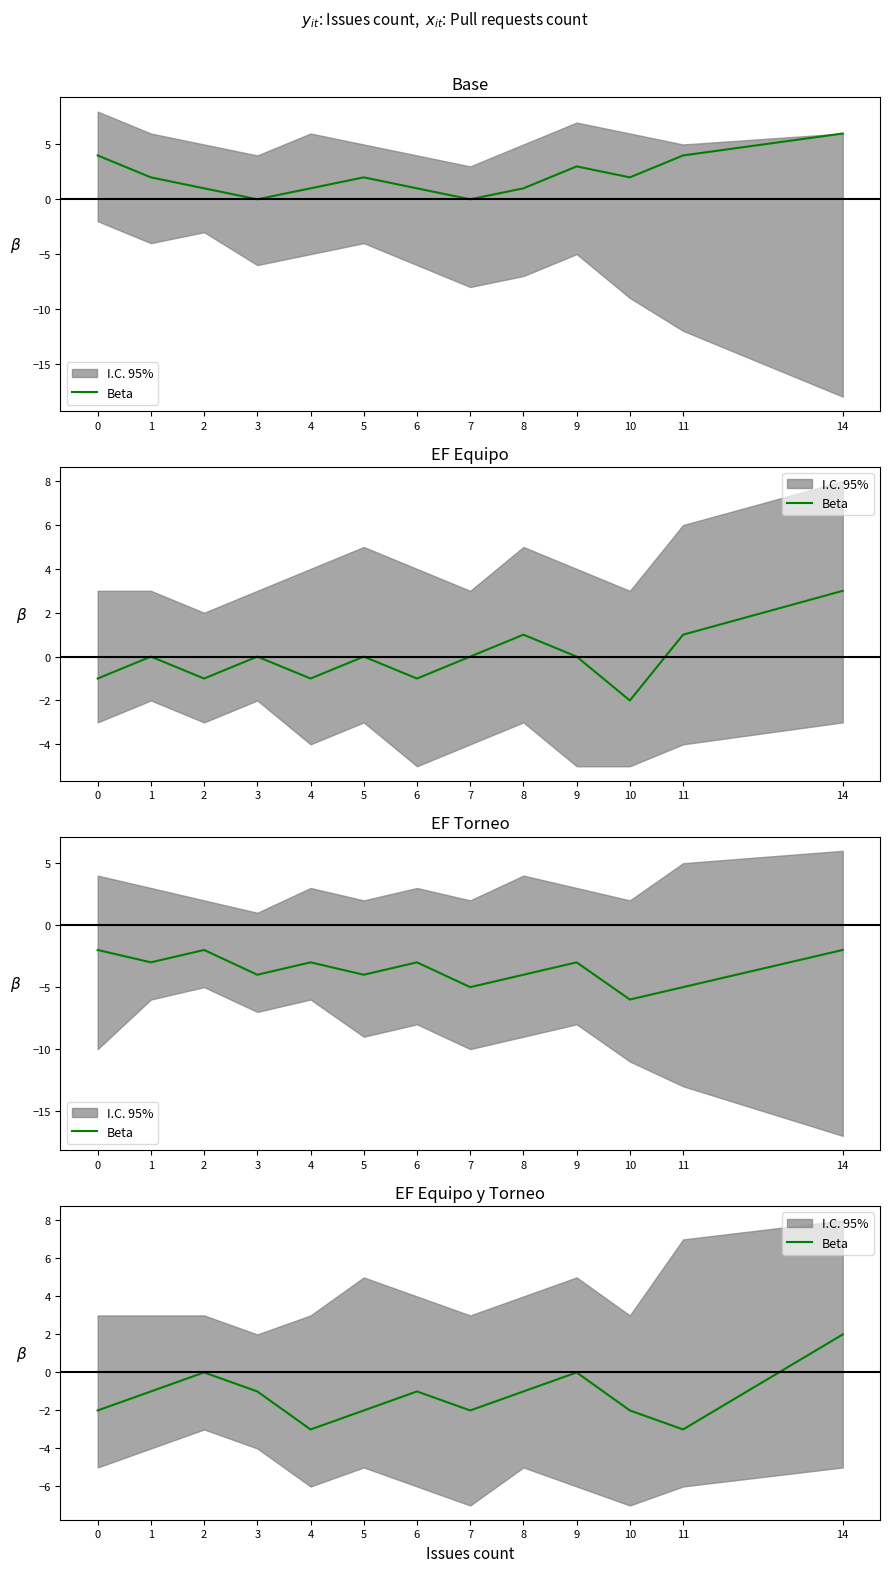

Reading left to right, list all the values displayed in this chart.

0=-2	1=-1	2=0	3=-1	4=-3	5=-2	6=-1	7=-2	8=-1	9=0	10=-2	11=-3	14=2